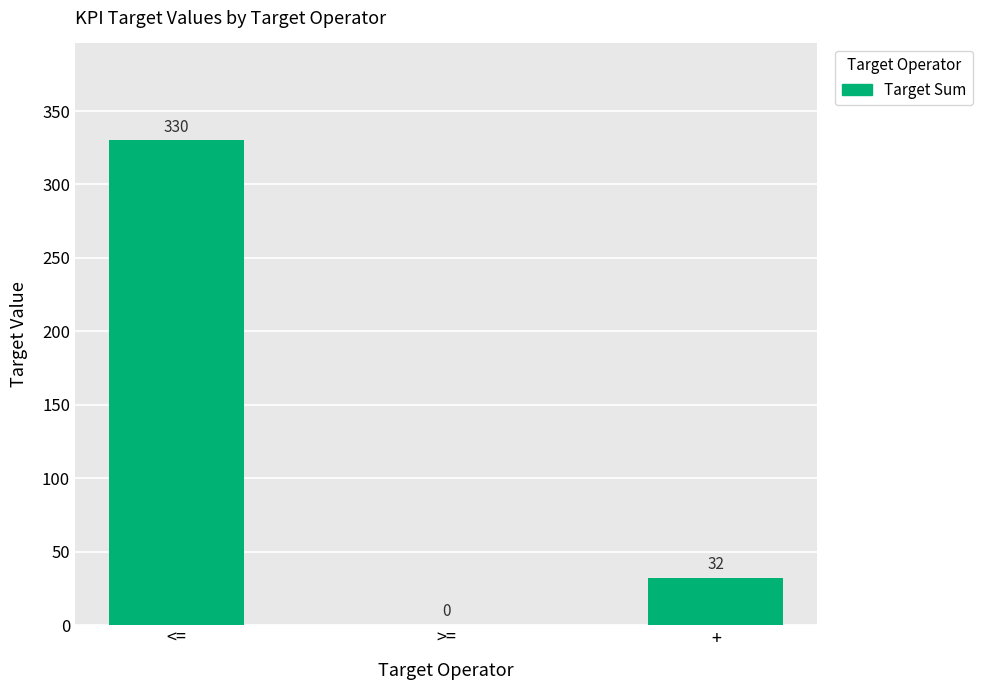

The chart shows a value of 32 at +. True or false?

True